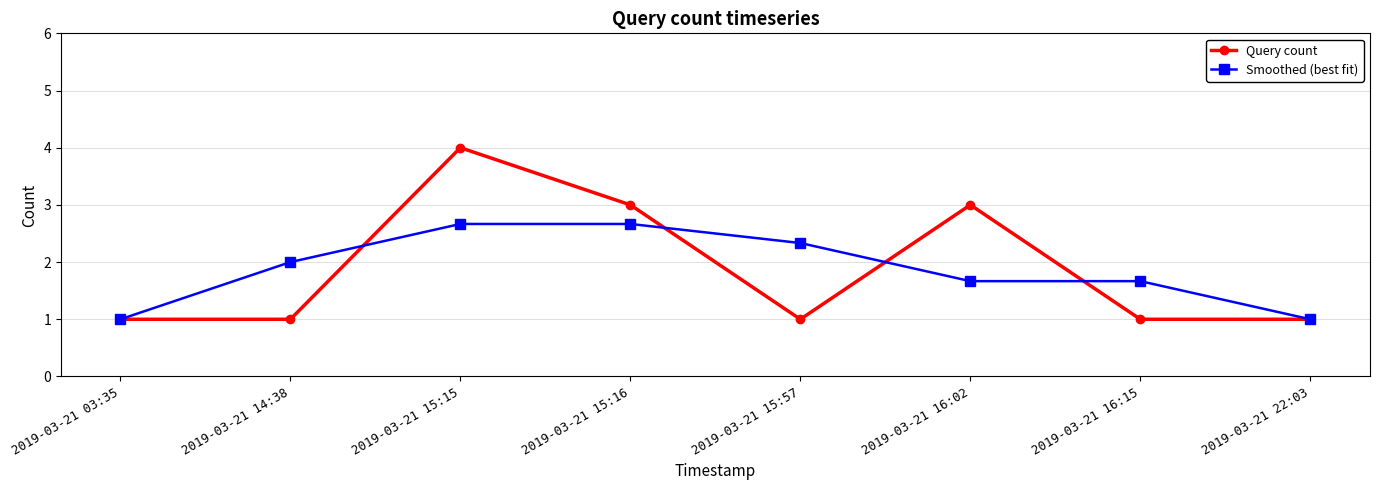

Reading left to right, list all the values displayed in this chart.

Query count: 2019-03-21 03:35=1.0	2019-03-21 14:38=1.0	2019-03-21 15:15=4.0	2019-03-21 15:16=3.0	2019-03-21 15:57=1.0	2019-03-21 16:02=3.0	2019-03-21 16:15=1.0	2019-03-21 22:03=1.0
Smoothed (best fit): 2019-03-21 03:35=1.0	2019-03-21 14:38=2.0	2019-03-21 15:15=2.7	2019-03-21 15:16=2.7	2019-03-21 15:57=2.3	2019-03-21 16:02=1.7	2019-03-21 16:15=1.7	2019-03-21 22:03=1.0